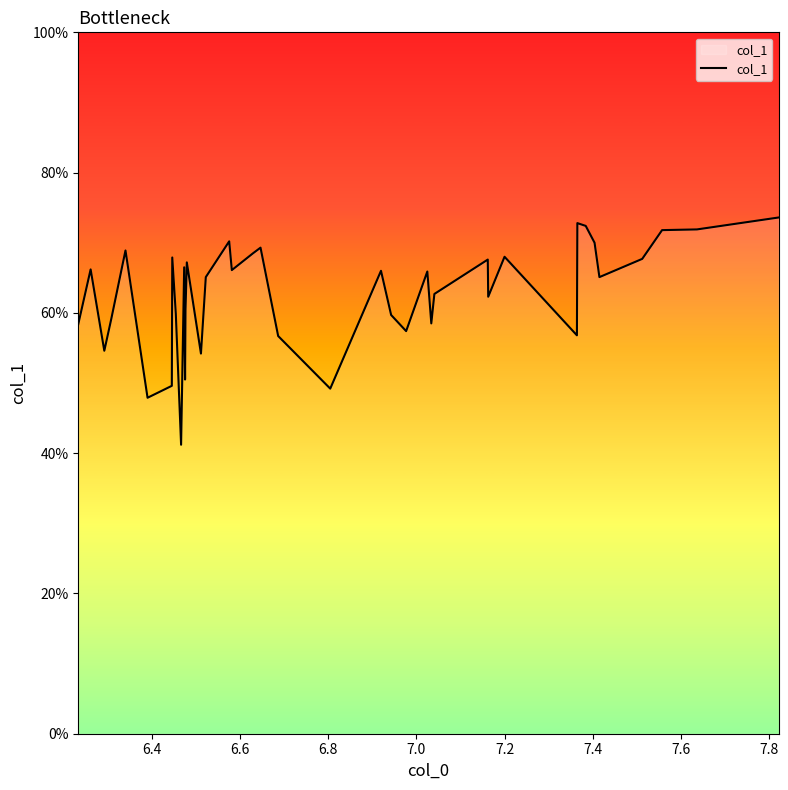

Is this an area chart (filled region under the line)?

Yes